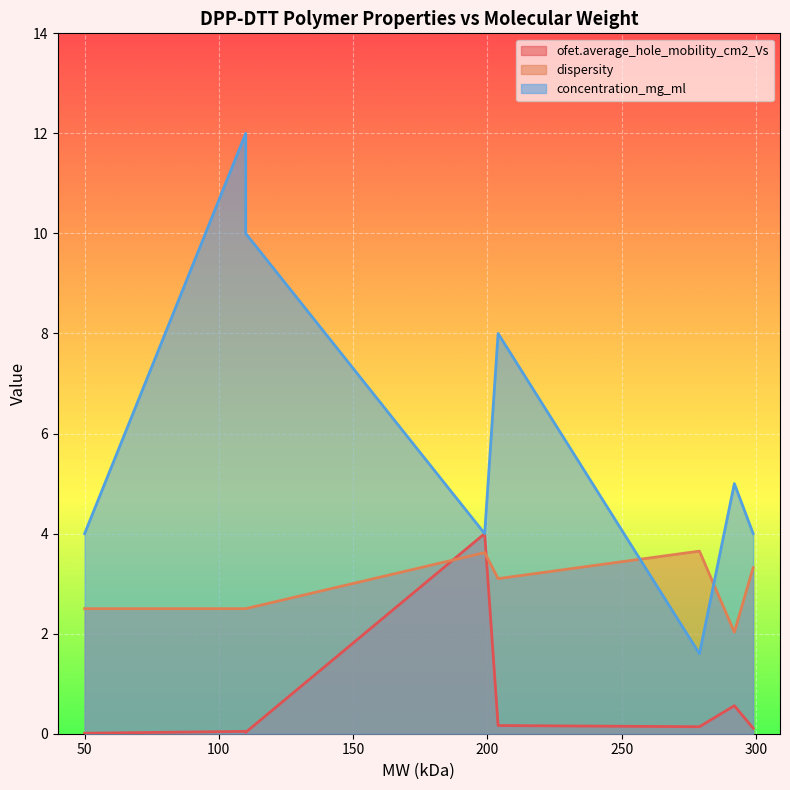

What is the sum of the ofet.average_hole_mobility_cm2_Vs values at 110 and 299?

0.1